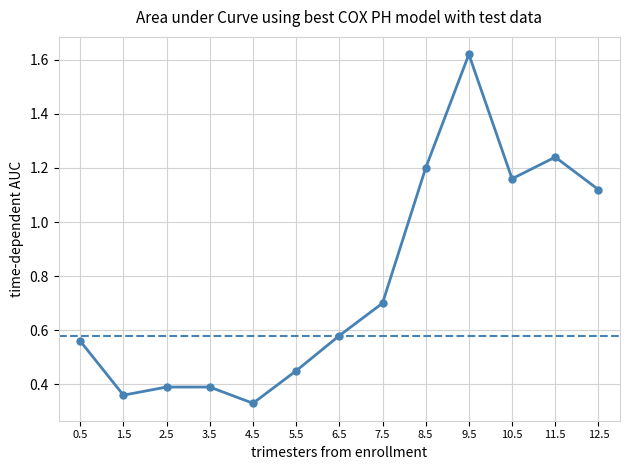

True or false: there are more than 0 points higher than both neighbors.

True